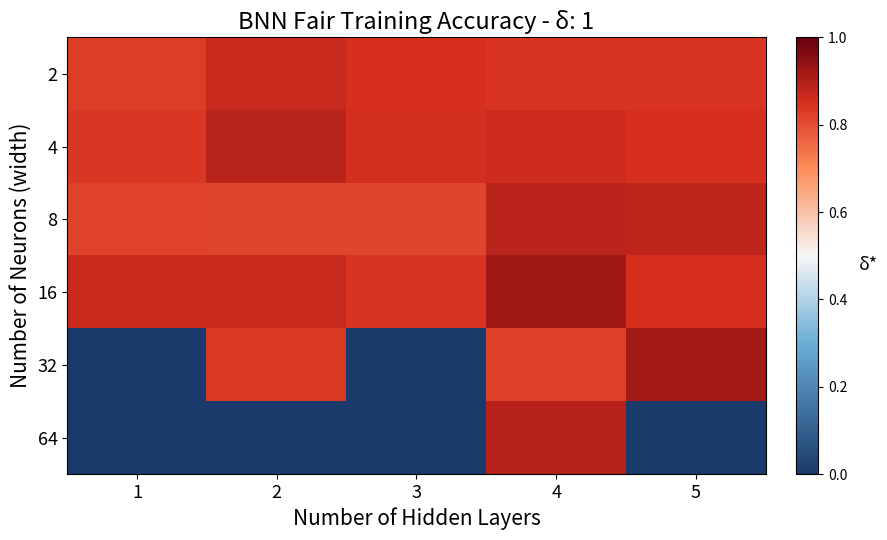

Reading left to right, list all the values displayed in this chart.

2: 1=0.8	2=0.9	3=0.8	4=0.8	5=0.8
4: 1=0.8	2=0.9	3=0.9	4=0.9	5=0.9
8: 1=0.8	2=0.8	3=0.8	4=0.9	5=0.9
16: 1=0.9	2=0.9	3=0.8	4=0.9	5=0.8
32: 1=0.0	2=0.8	3=0.0	4=0.8	5=0.9
64: 1=0.0	2=0.0	3=0.0	4=0.9	5=0.0